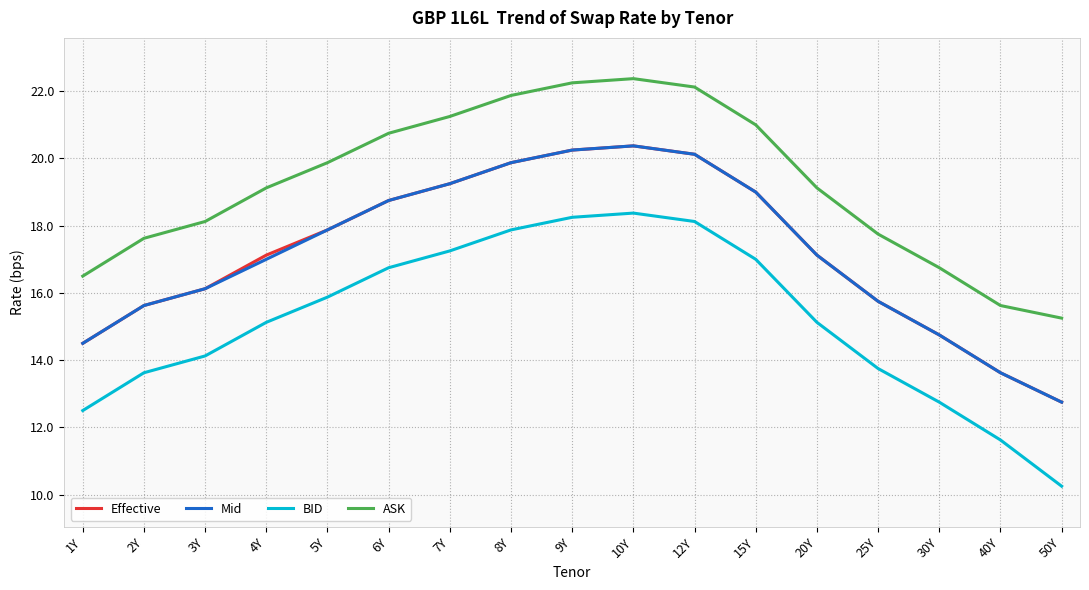

Which series has the largest range (max minus min)?

BID